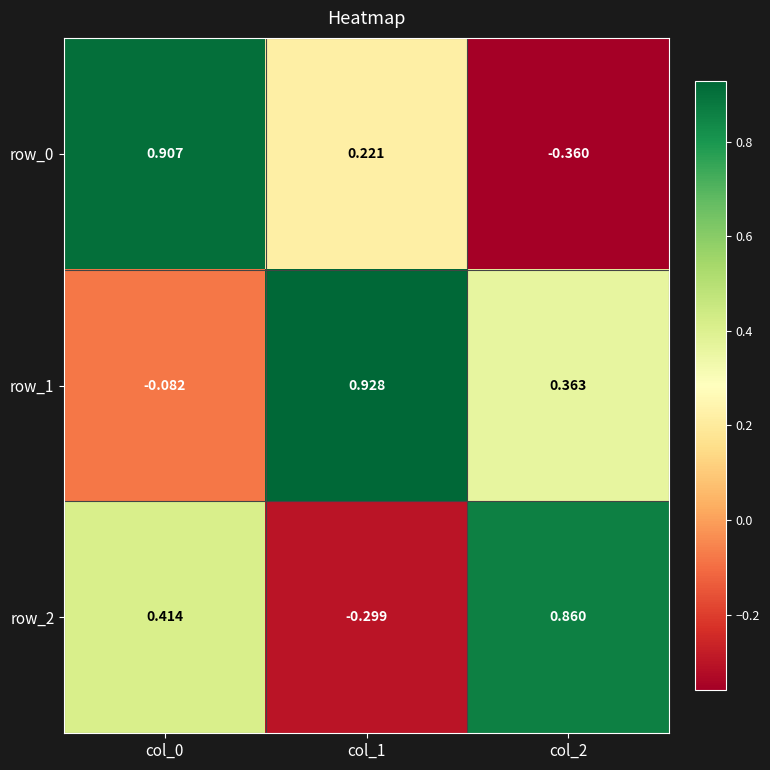

Rank the series at col_2 from highest to lowest value.

row_2, row_1, row_0